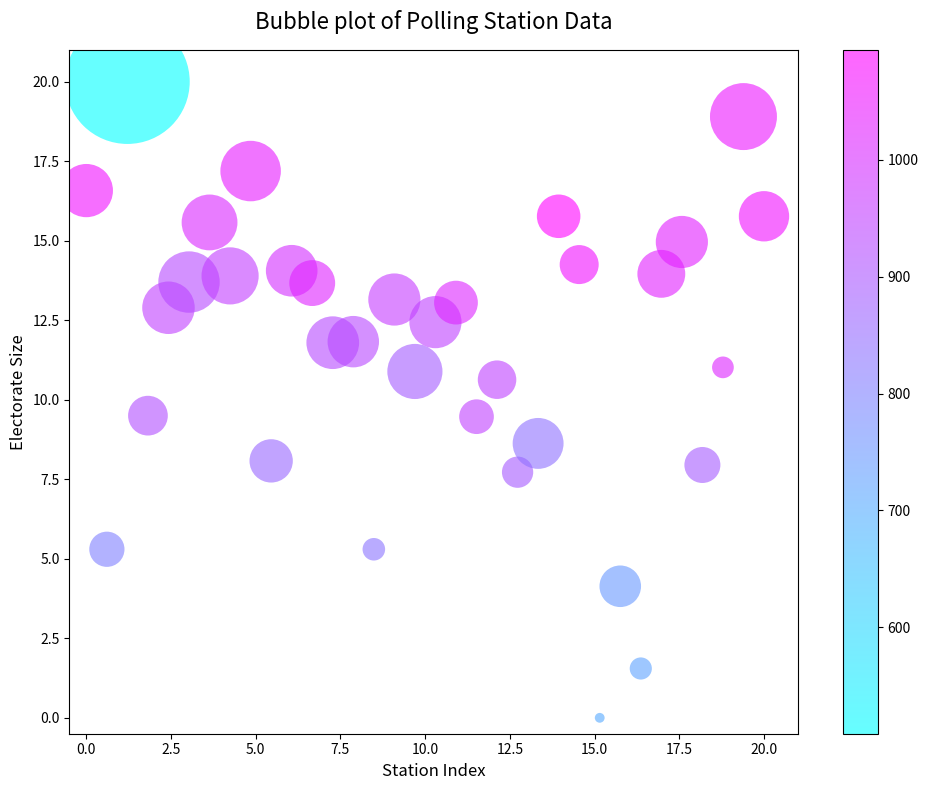

What is the range of Y values (max minus min)?

20.0